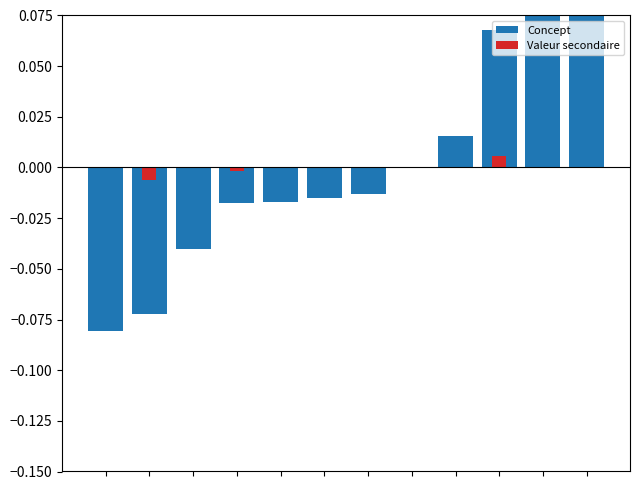

What is the sum of the Concept values at 8 and 10?

0.1